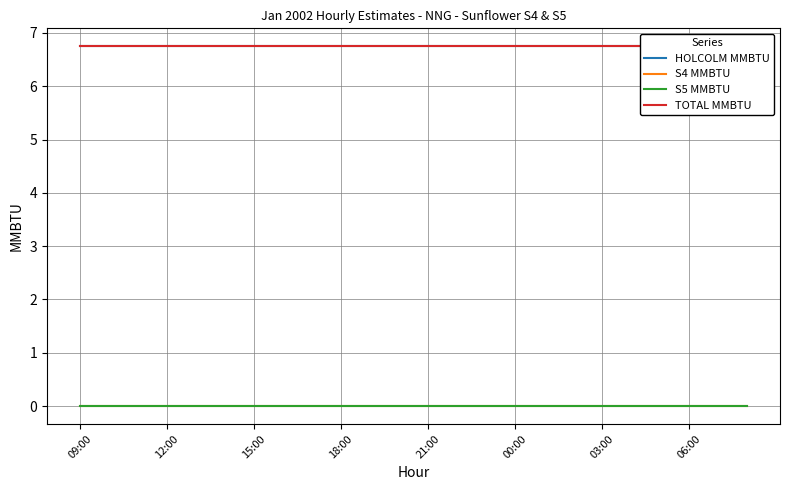

The TOTAL MMBTU series shows 6.8 at 17. True or false?

True